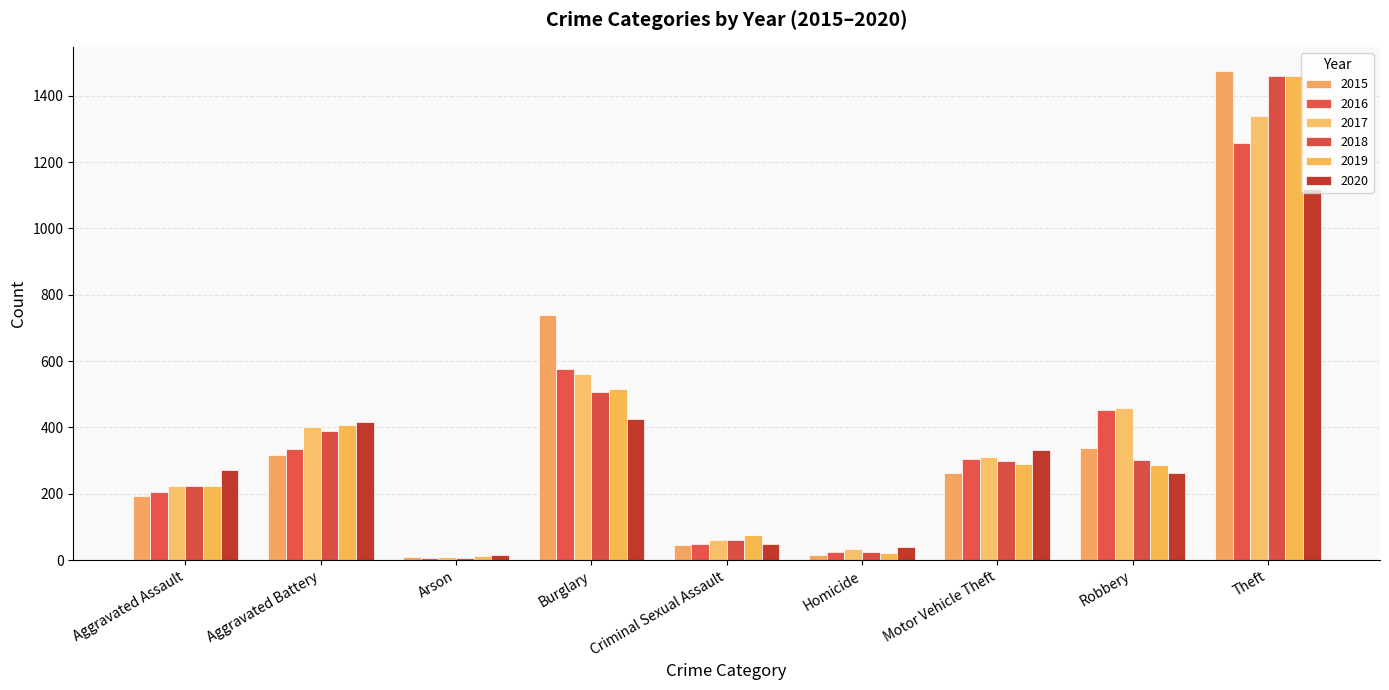

What is the total value across all series at Arson?

62